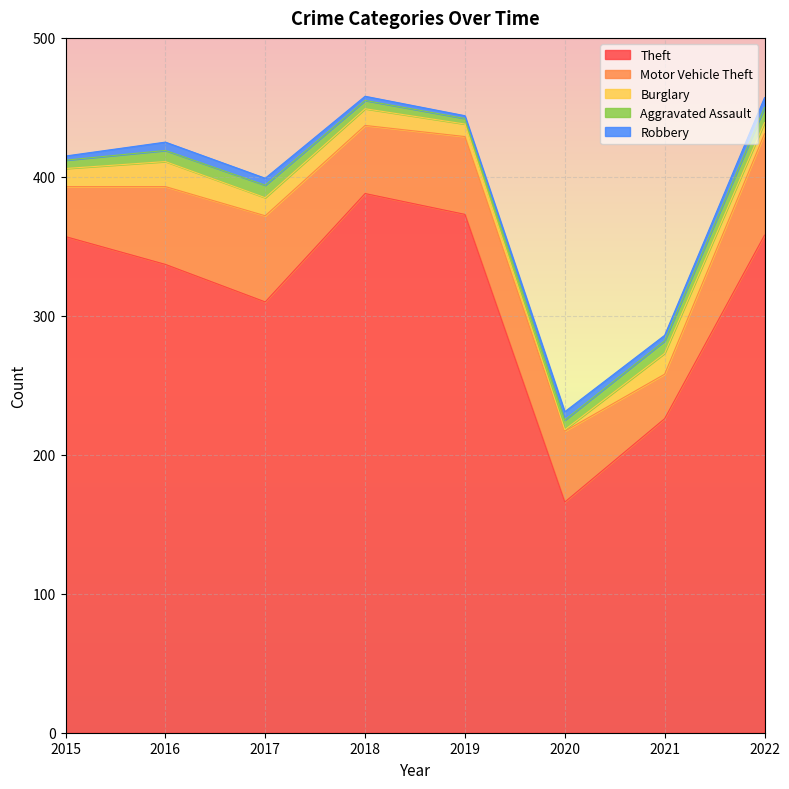

The value of Robbery at 2018 is 3. True or false?

True